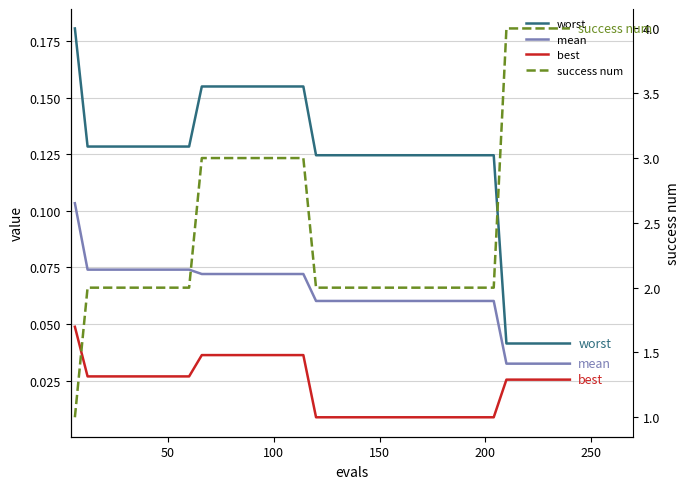

How many worst values are between 0 and 1?

40